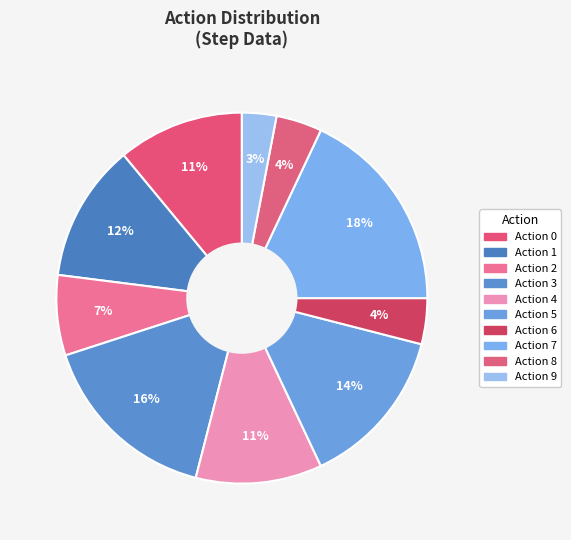

How many slices are in this pie chart?

10